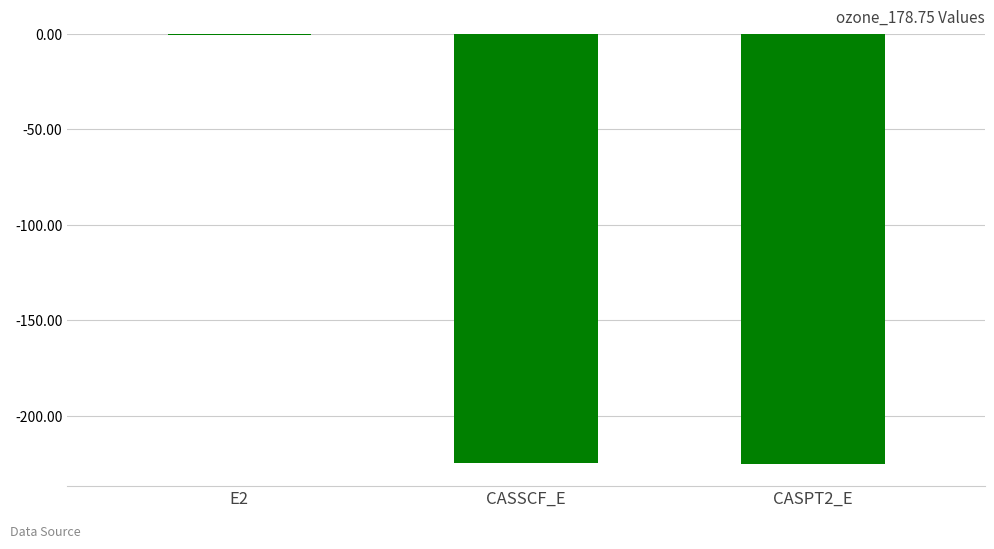

At which category does the chart reach its peak across all series?

E2